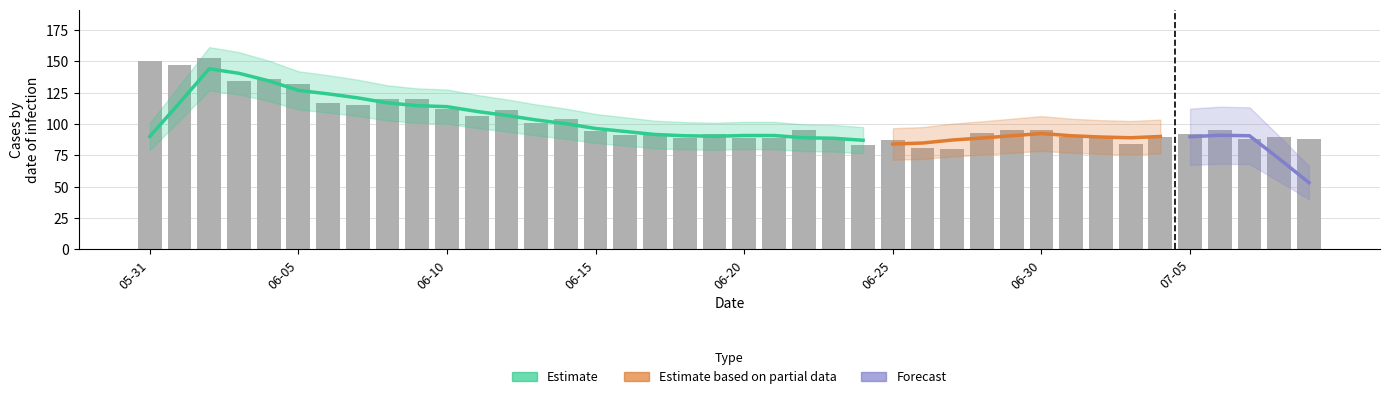

At which category is the sum across all series the highest?

2020-06-02